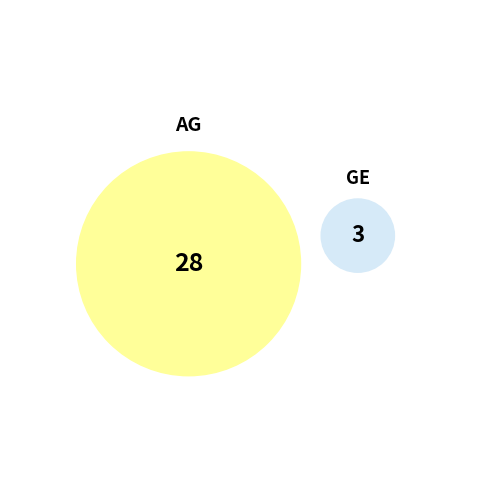

What percentage is the GE slice, to the nearest percent?

10%